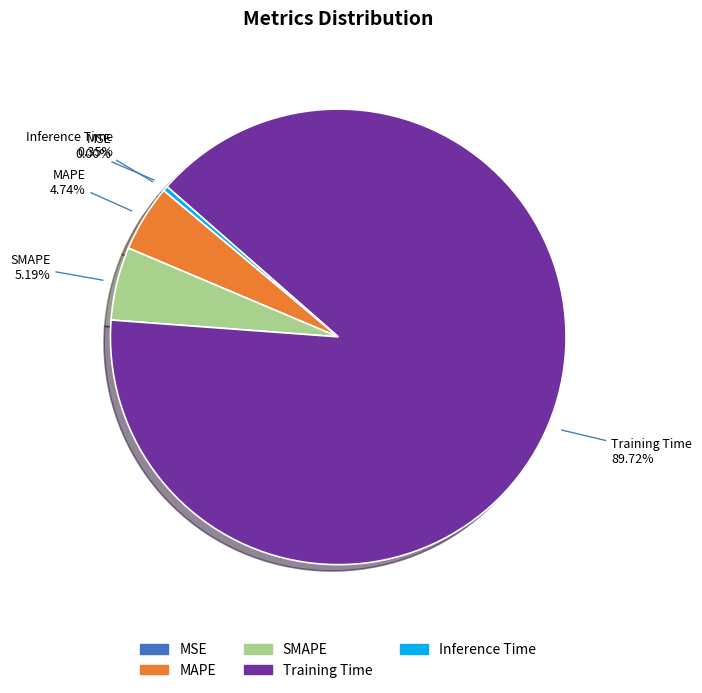

Which category has the biggest portion of the pie?

Training Time